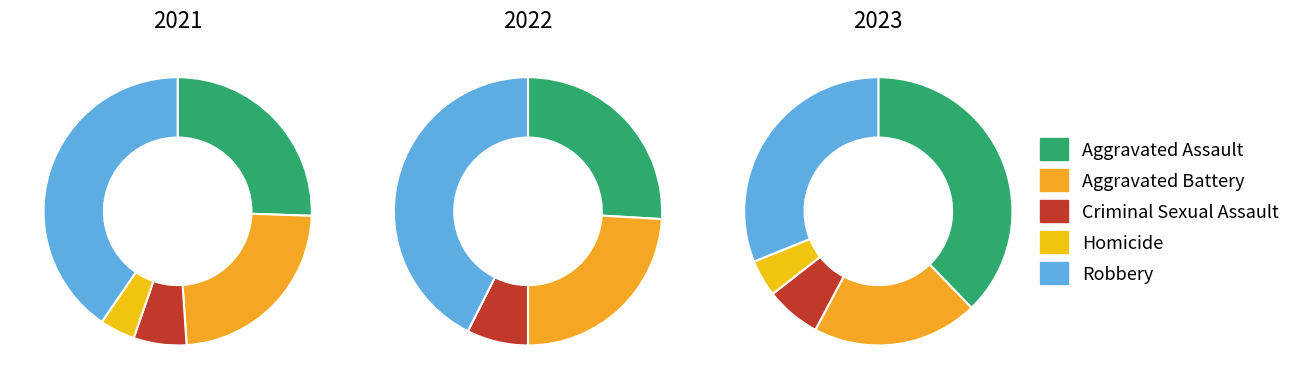

Is Aggravated Battery the majority of the pie?

No